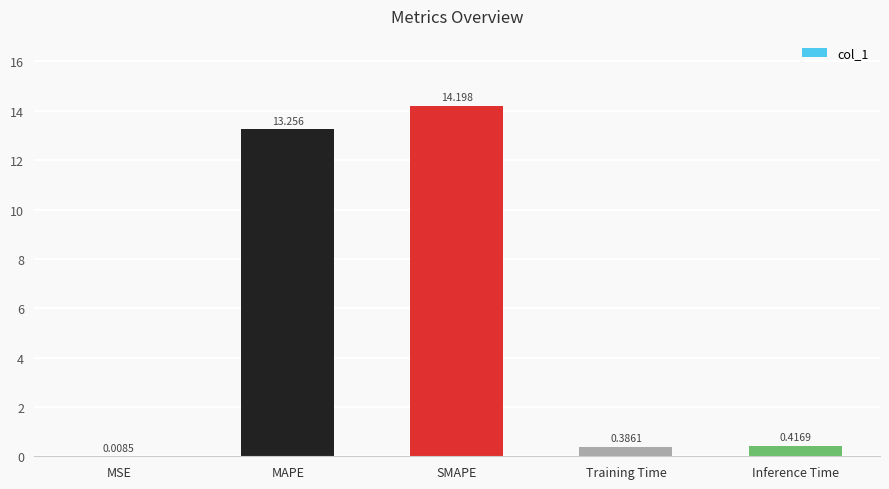

Between Training Time and MSE, which is larger?

Training Time